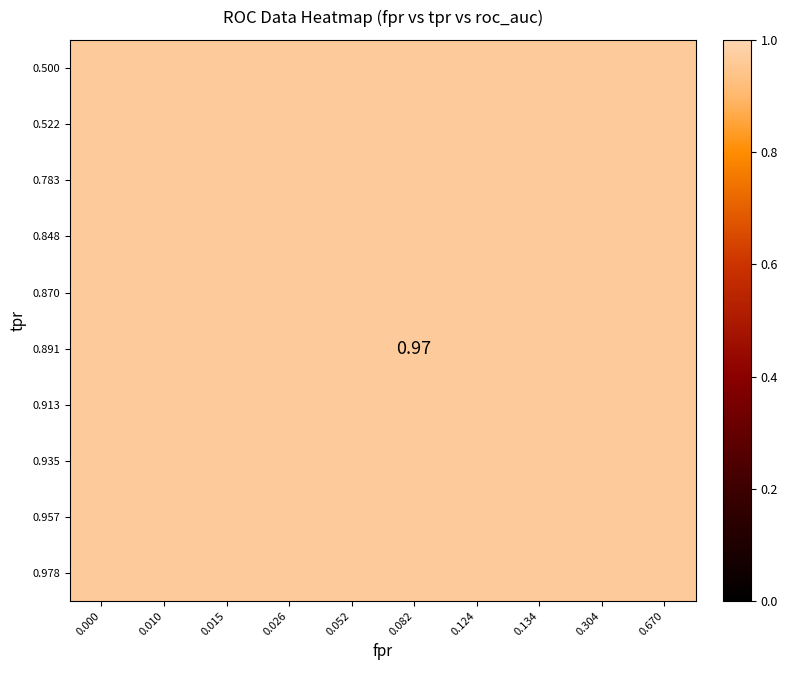

What is the spread (max minus min) of values at tpr?

0.5